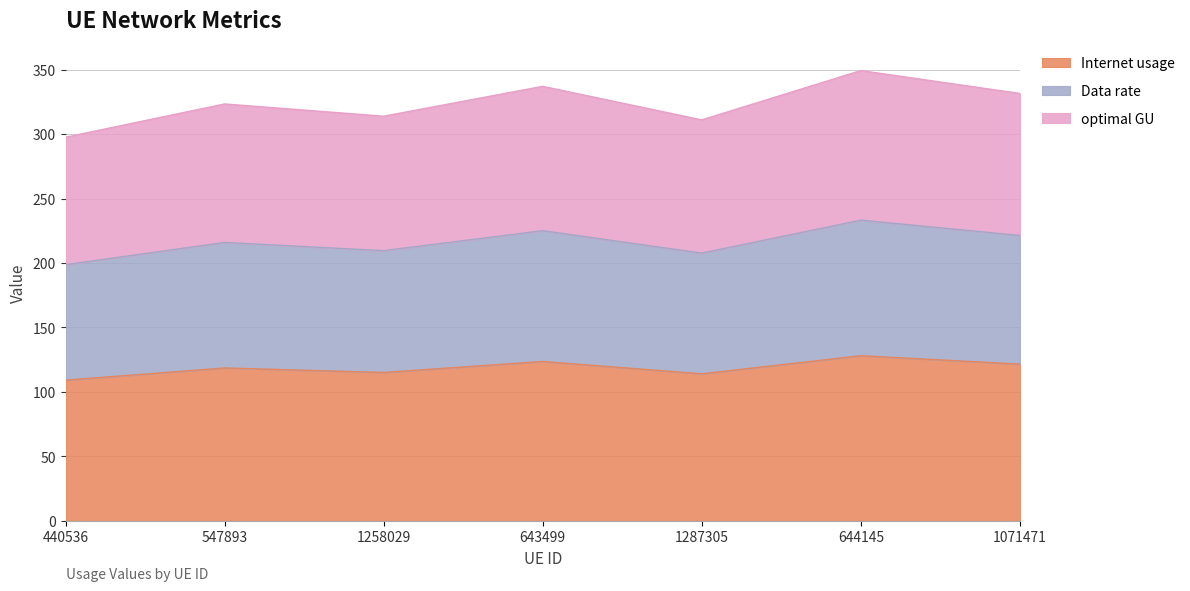

Does the chart display data point markers on the line(s)?

No